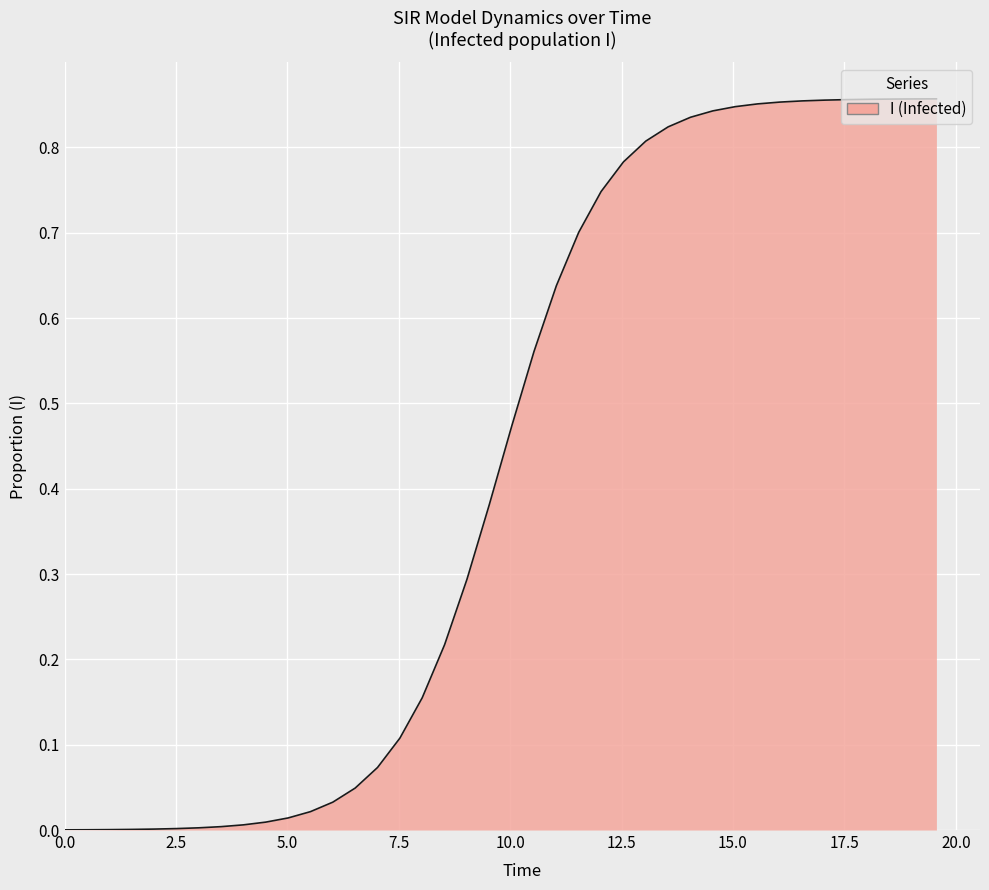

Does the chart have visible grid lines?

Yes